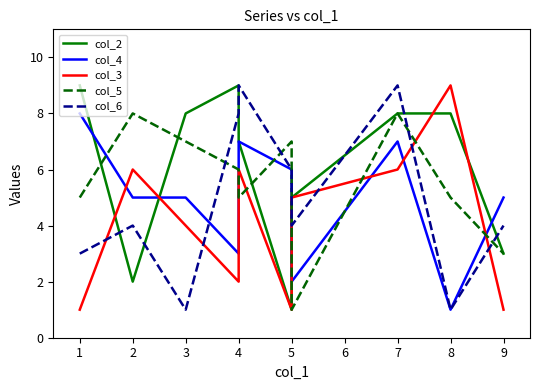

What is the minimum value for col_6?

1